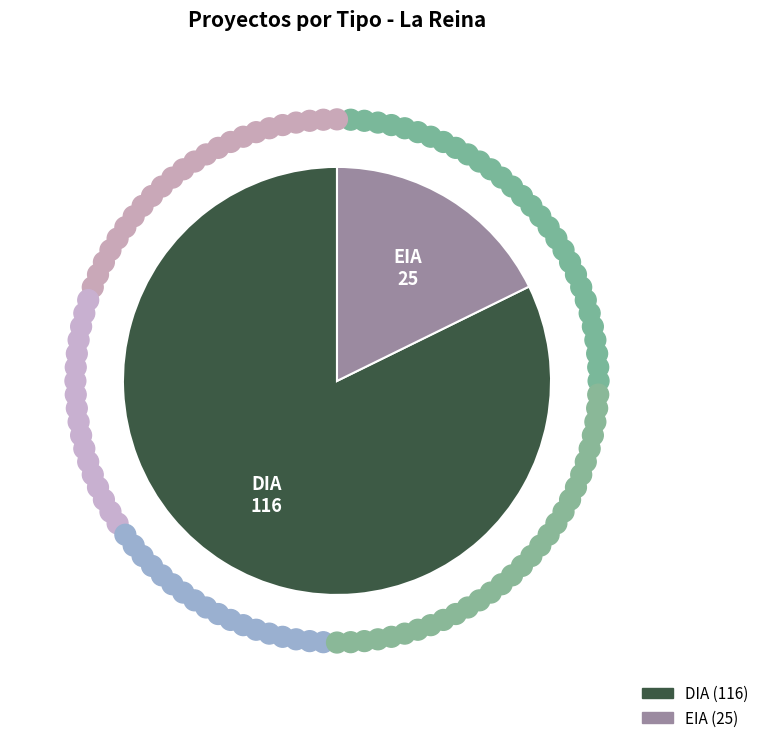

Count the number of slices in the pie.

2